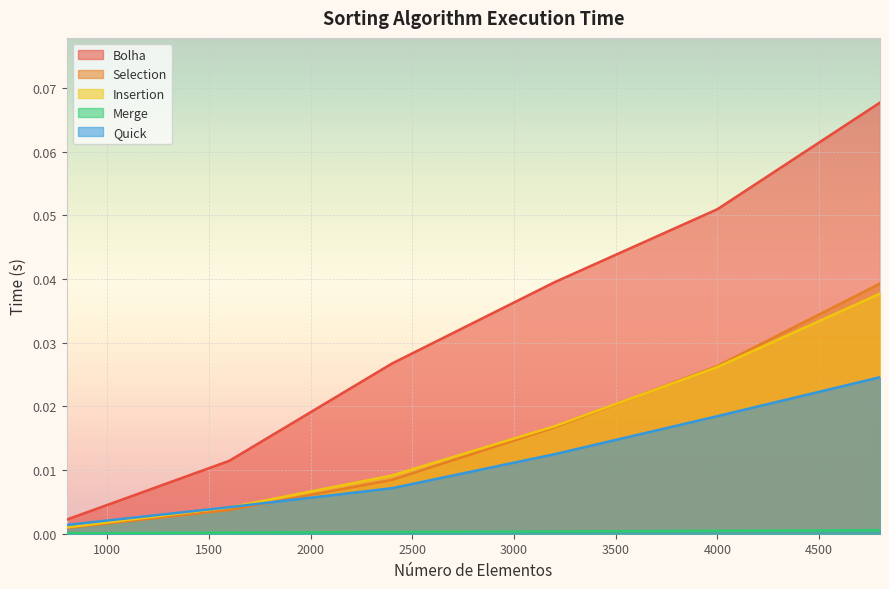

How many lines are shown in the chart?

5